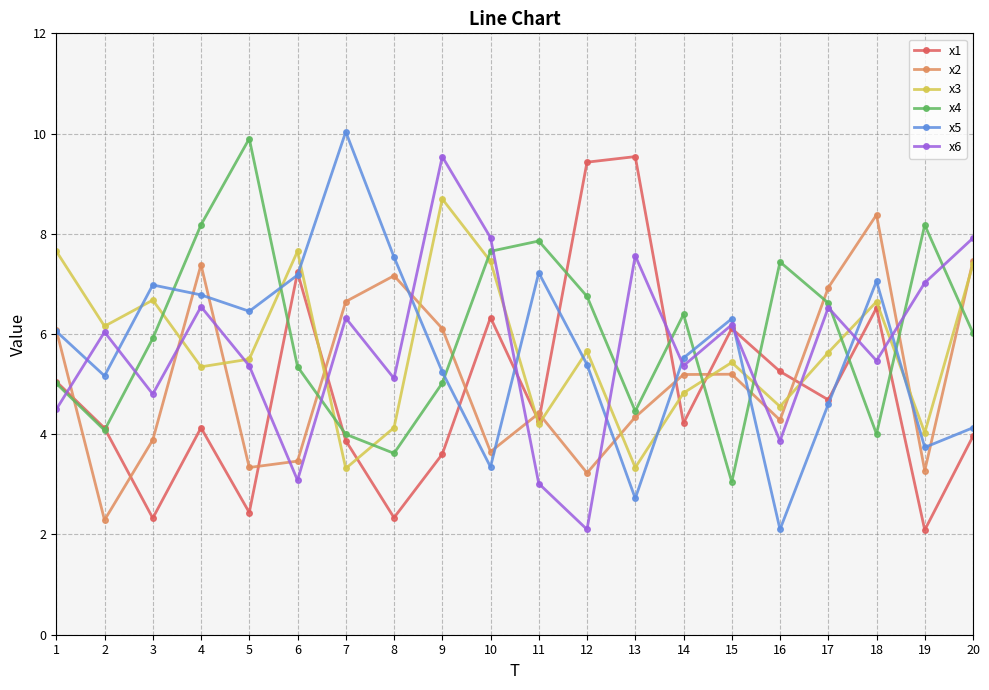

At which category does x3 reach its first local valley?

2